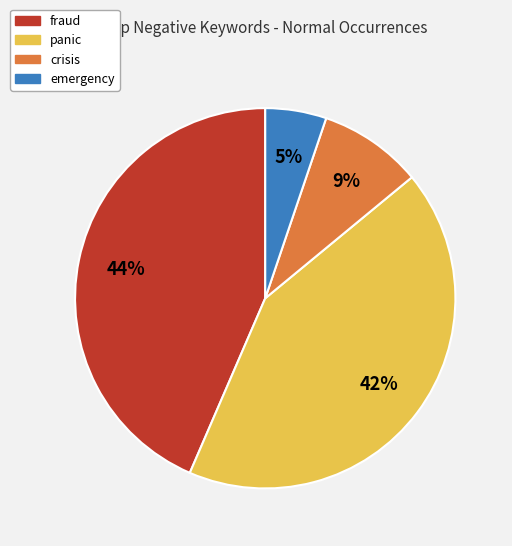

To the nearest percent, what is the average slice percentage?

25%